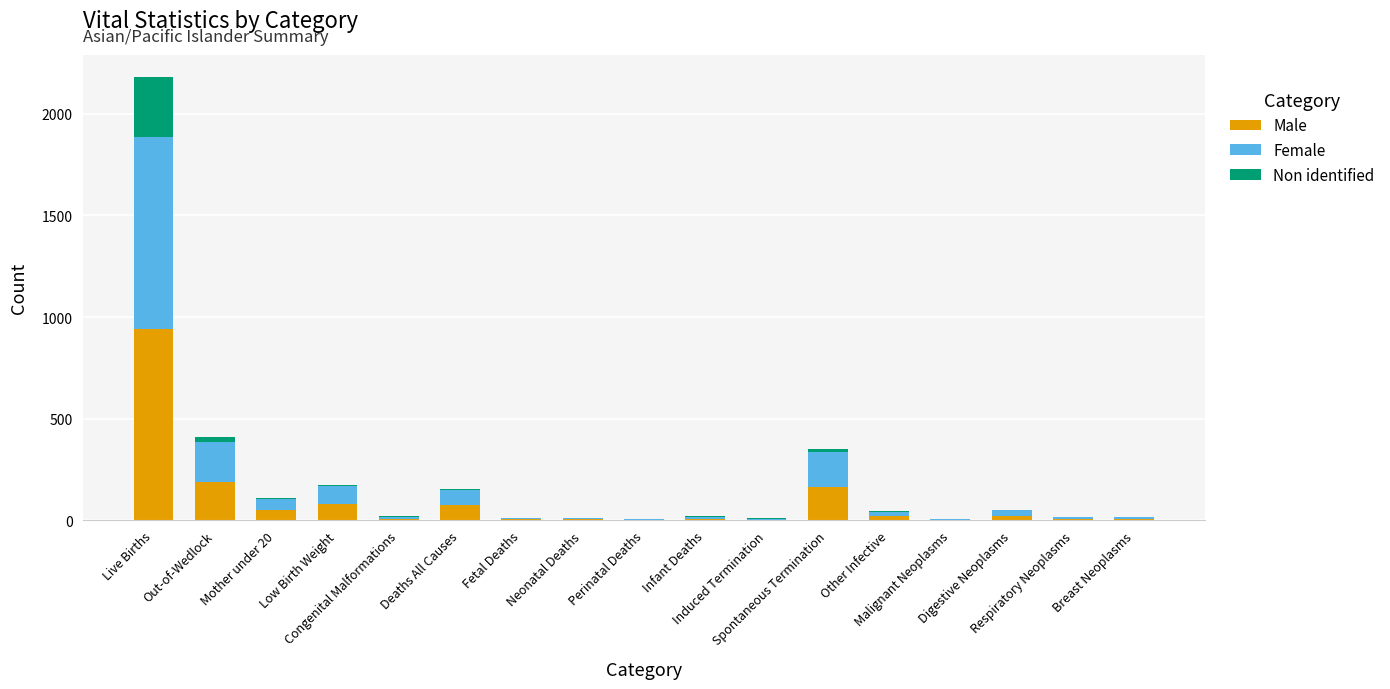

What is the maximum value for Male?

939